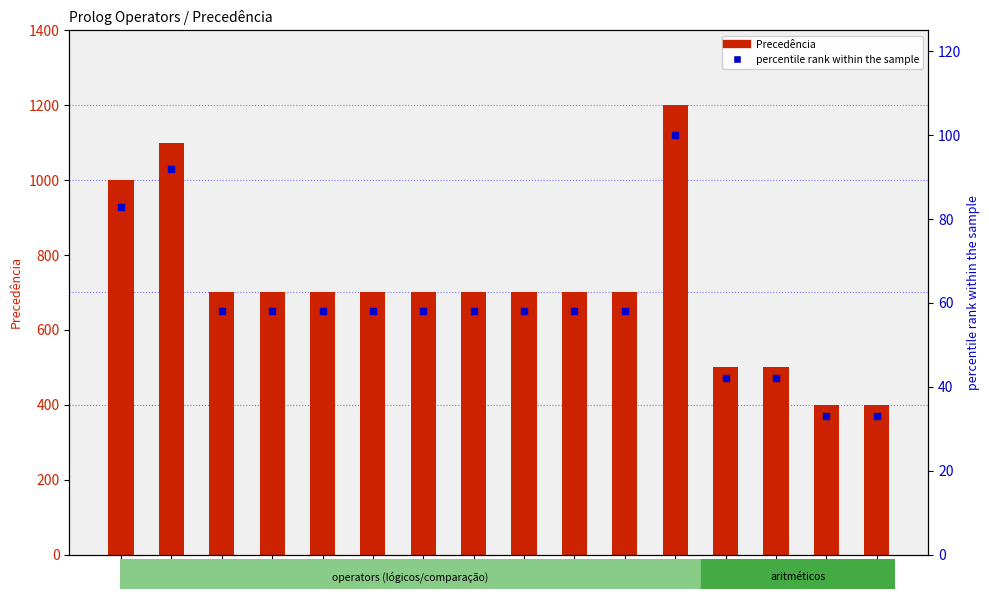

Which series has the largest total across all categories?

Precedência